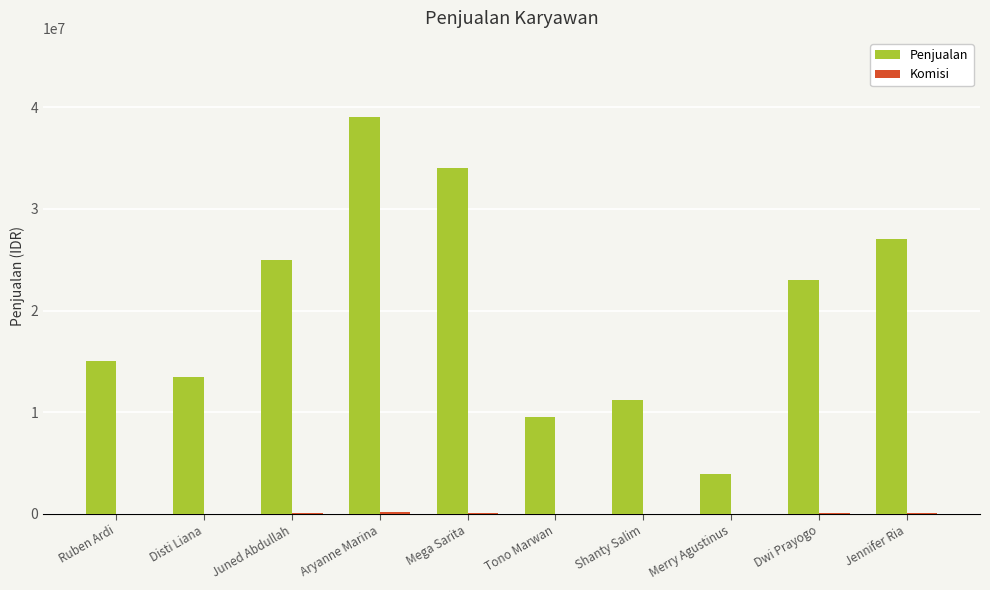

Between Shanty Salim and Dwi Prayogo, which series saw the biggest shift?

Penjualan